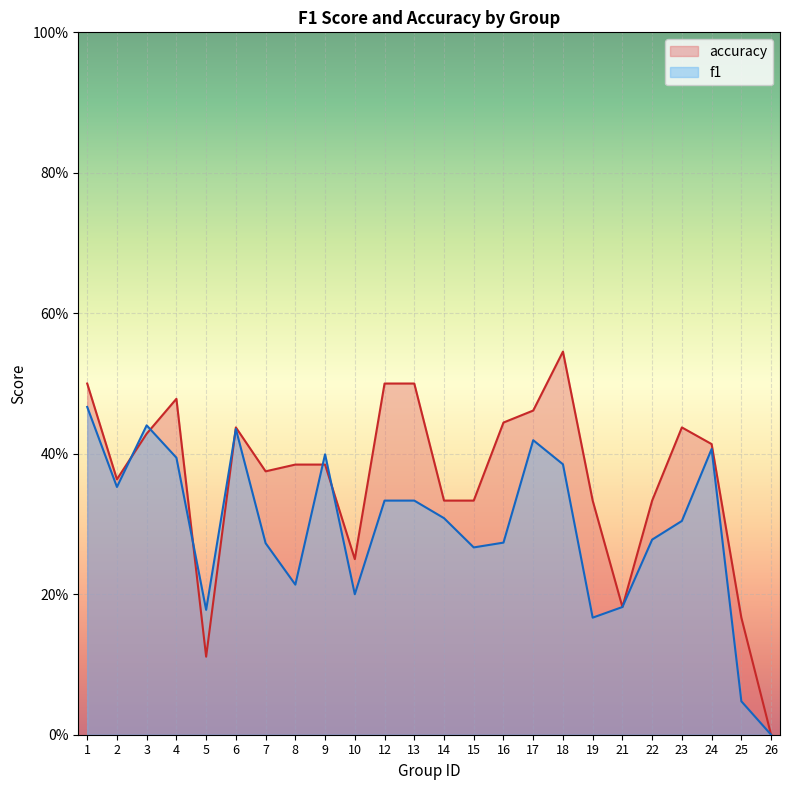

Where is f1 nearest to the value 0?

26